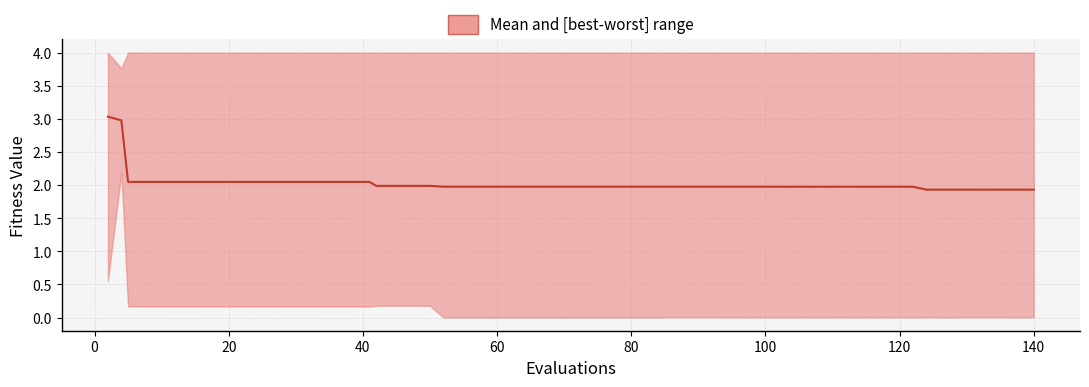

How many lines are shown in the chart?

1